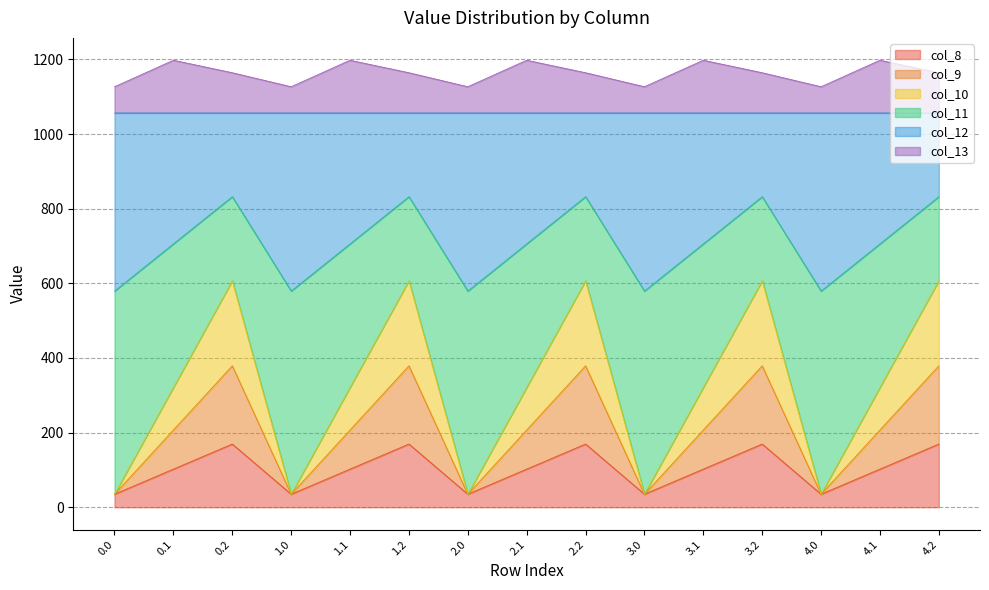

What is the label of the 9th point from the right?

2.0